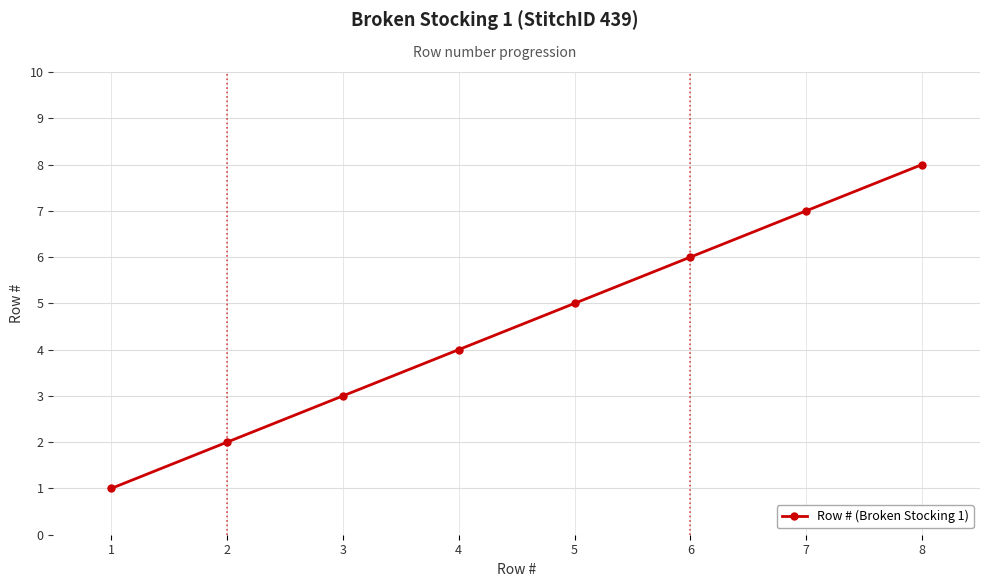

Is it true that the value at 3 is 5?

False